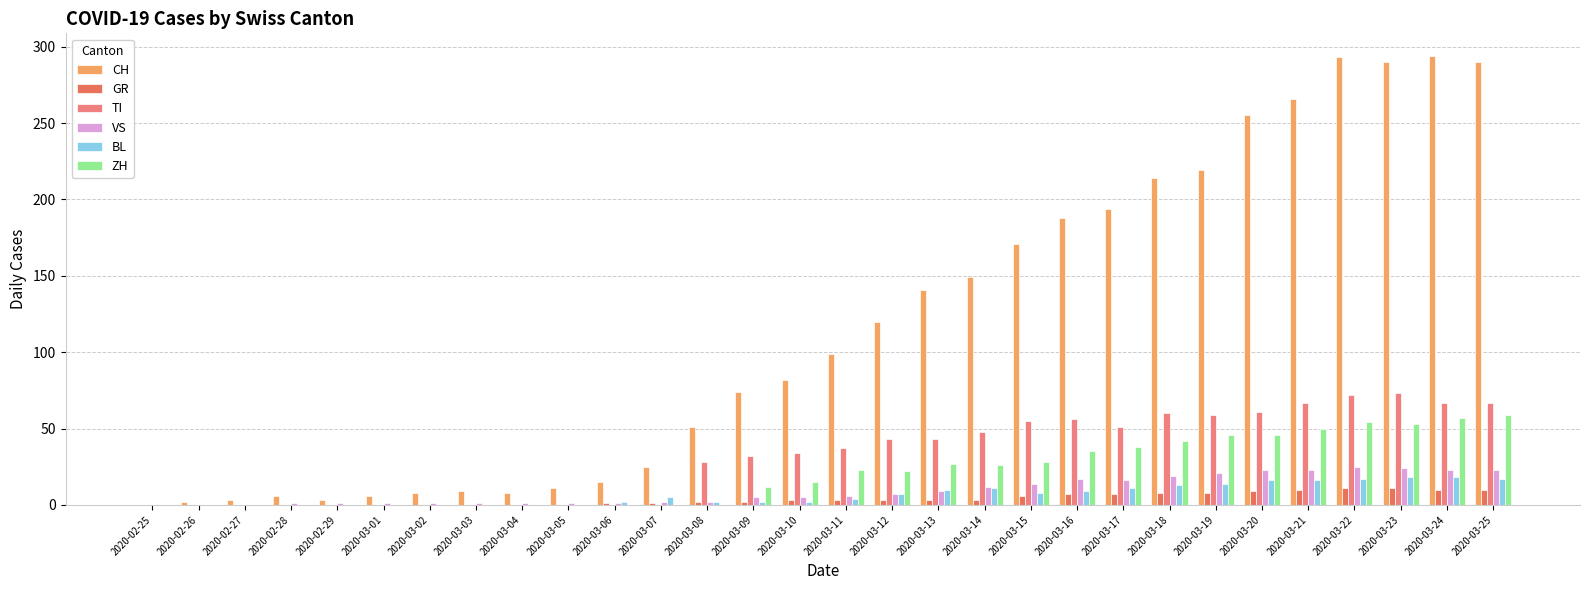

Is the value of TI at 2020-03-11 greater than the value of BL at 2020-03-23?

Yes